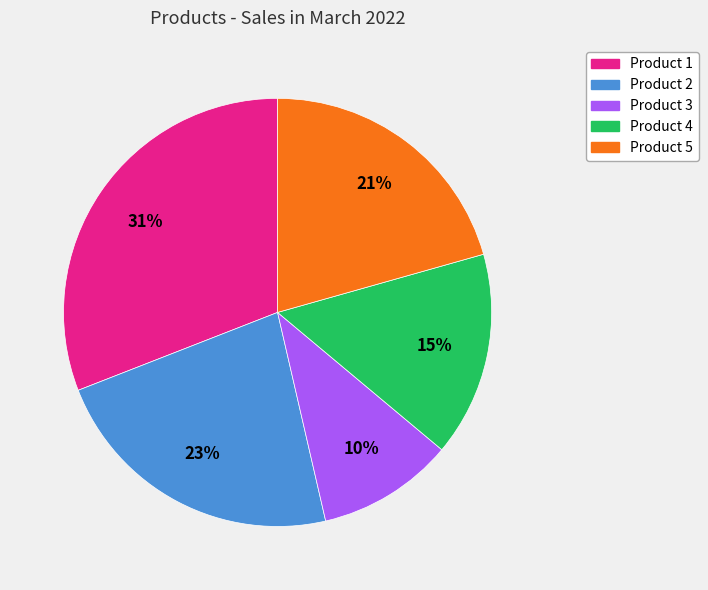

To the nearest percent, what percentage of the pie is Product 1?

31%